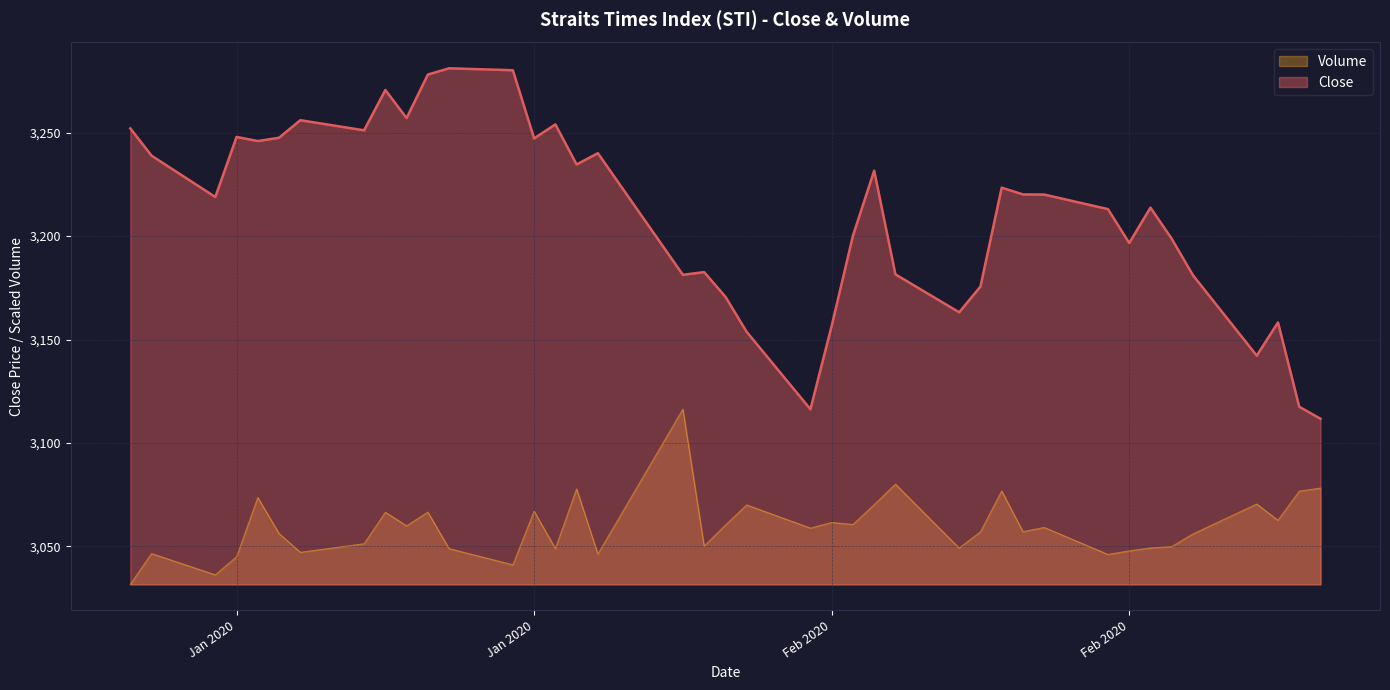

What is the maximum value shown in the chart?

3281.0